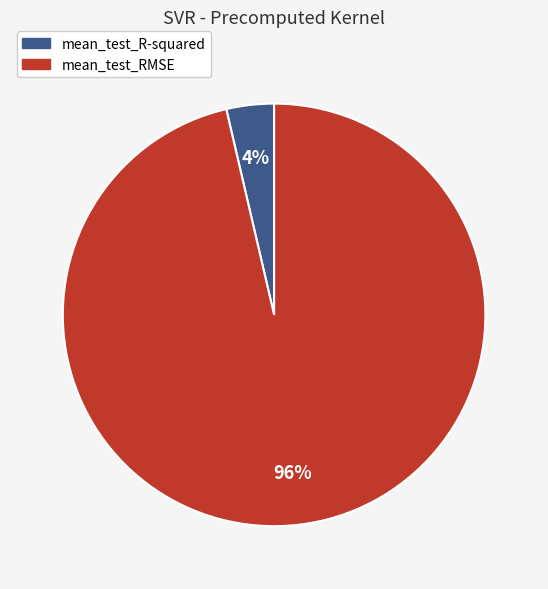

To the nearest percent, what is the average slice percentage?

50%